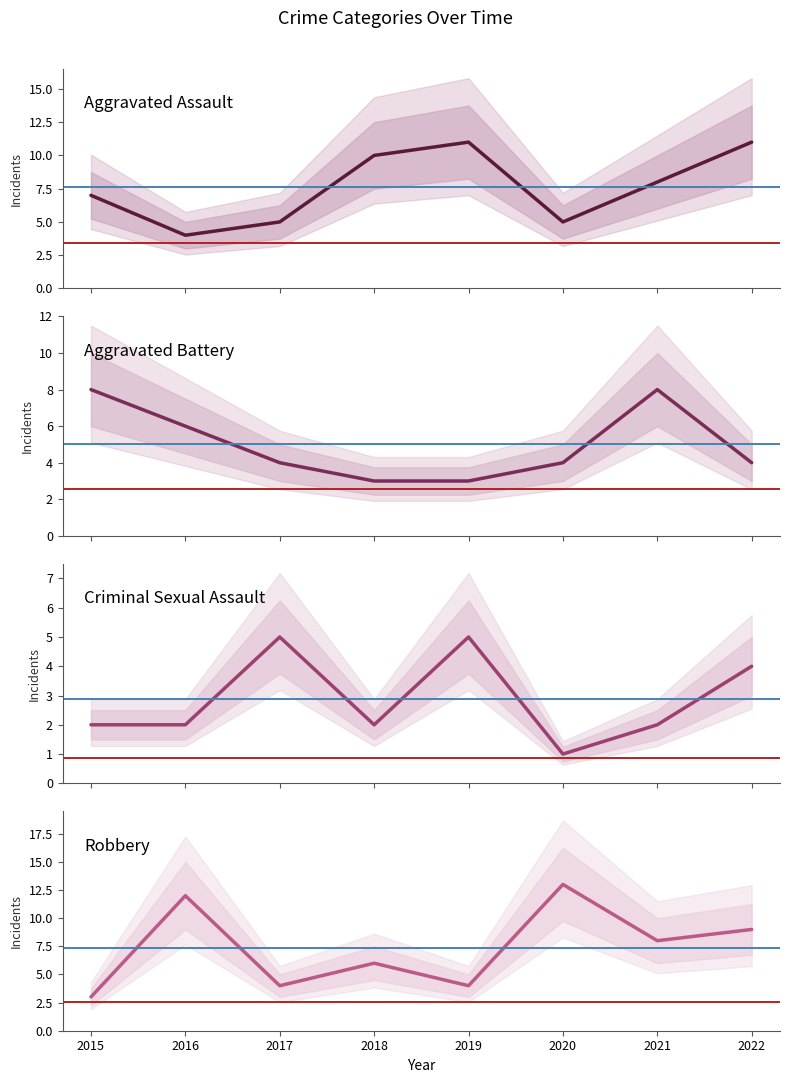

True or false: Aggravated Battery and Aggravated Assault intersect in this chart.

True